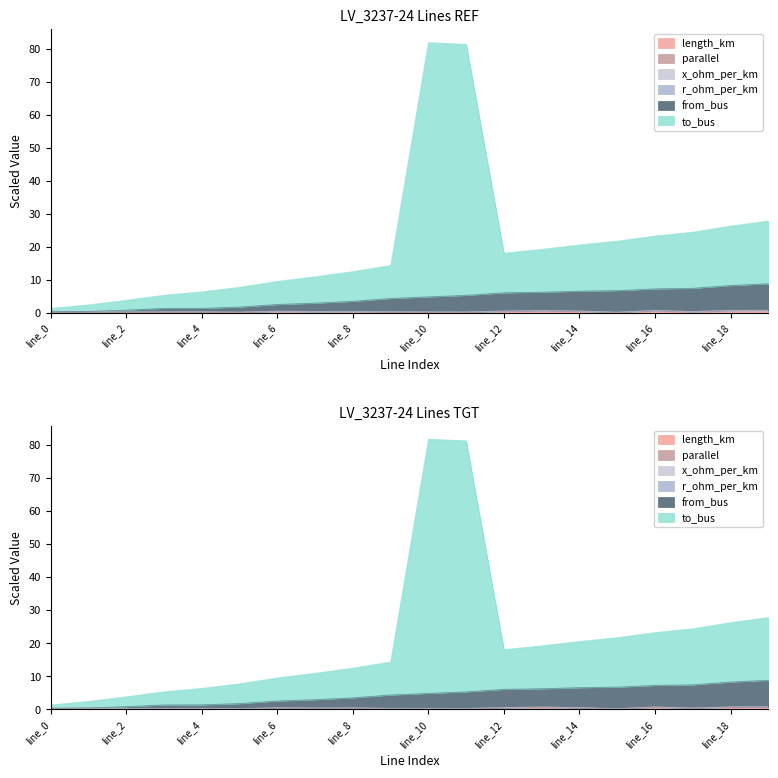

What is the value of the from_bus point at the 8th from the left?

2.9